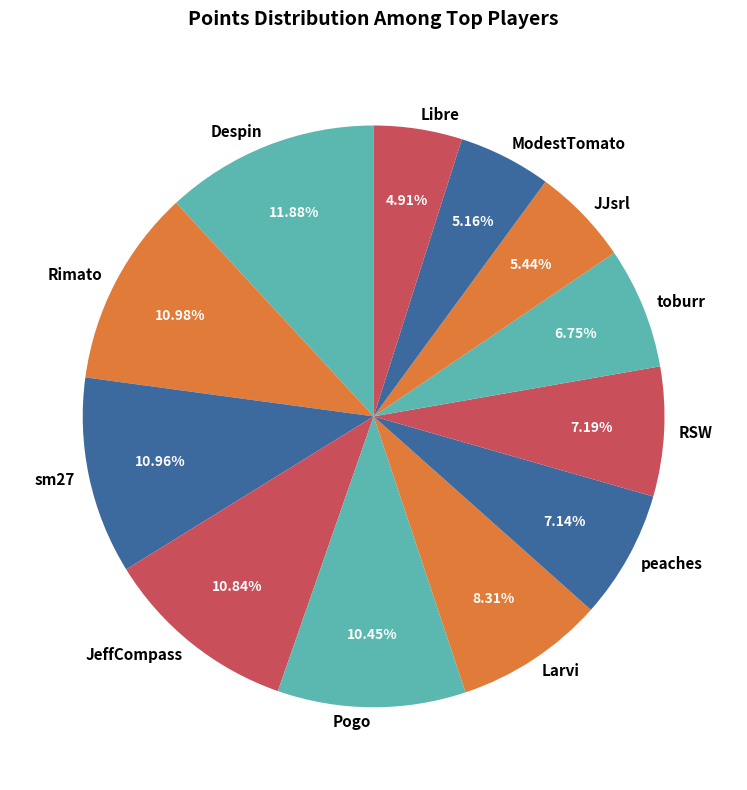

Between sm27 and Despin, which is larger?

Despin